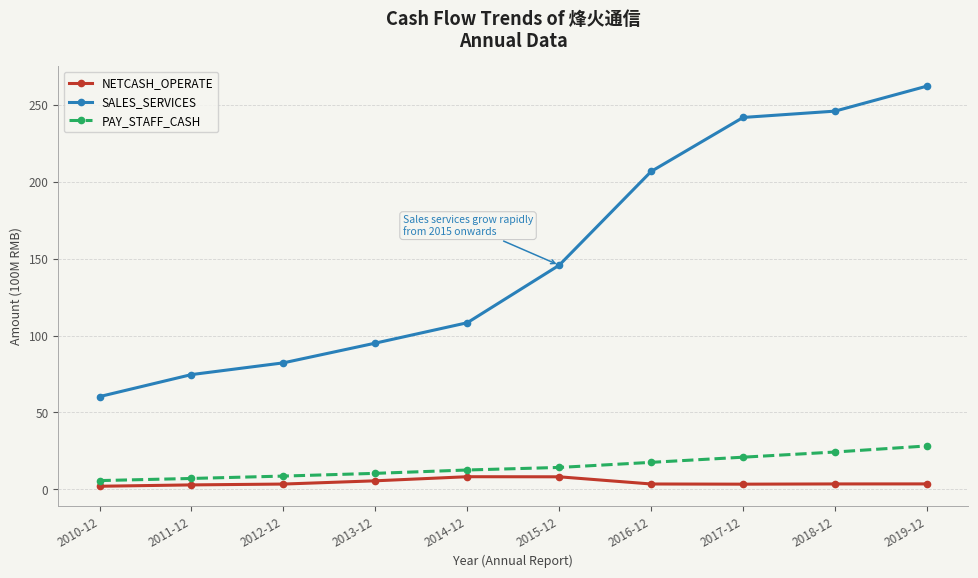

Does the chart have visible grid lines?

Yes